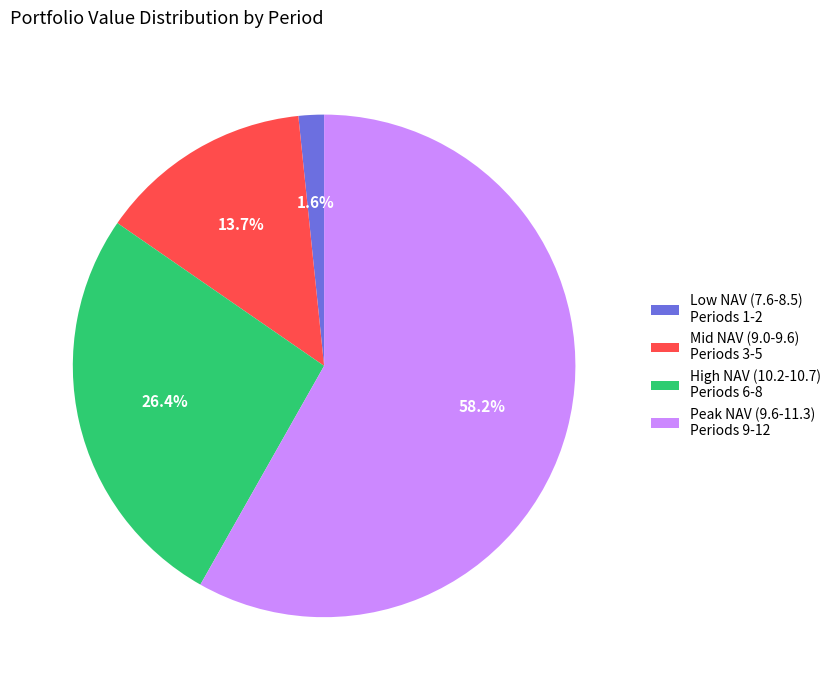

Do Low NAV (7.6-8.5) Periods 1-2 and Peak NAV (9.6-11.3) Periods 9-12 together represent more than half of the pie?

Yes